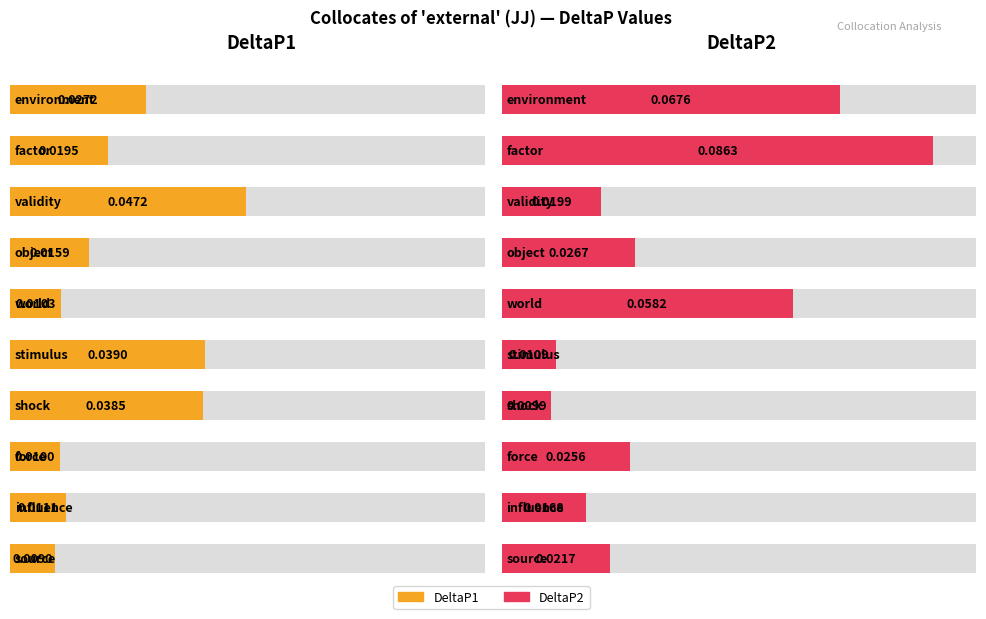

At how many categories does at least one series exceed 0?

10